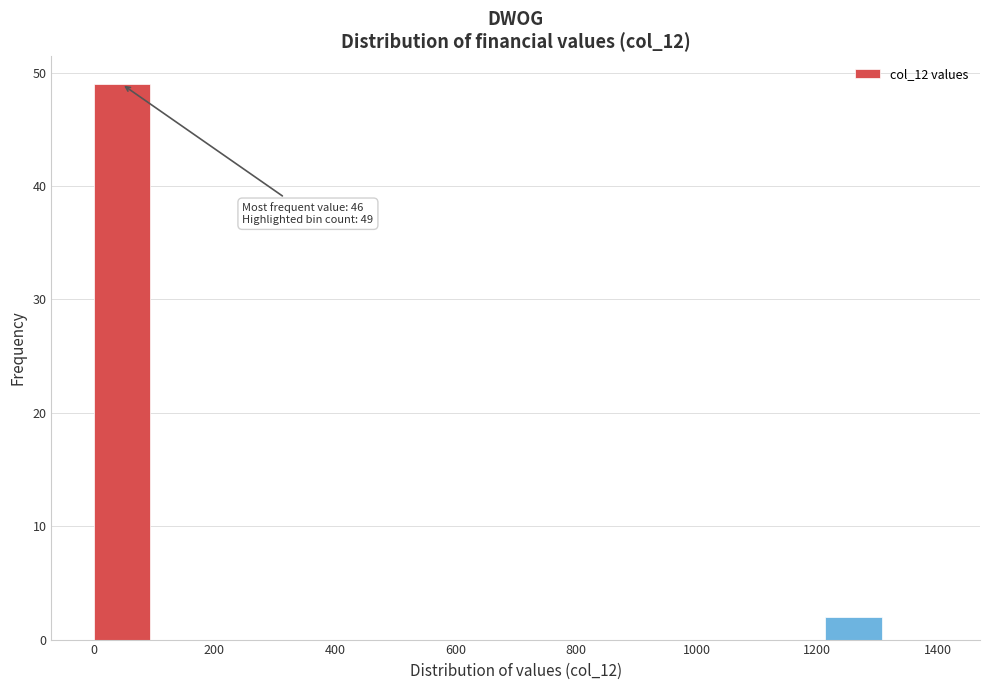

Over which range of the x-axis is the bar tallest?

0 to 100